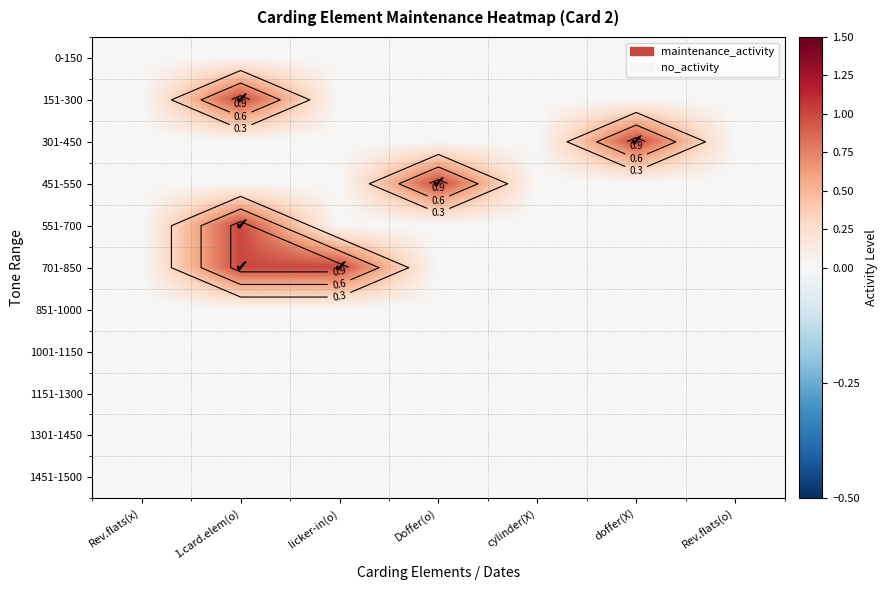

The value of 701-850 at Doffer(o) is 1. True or false?

False